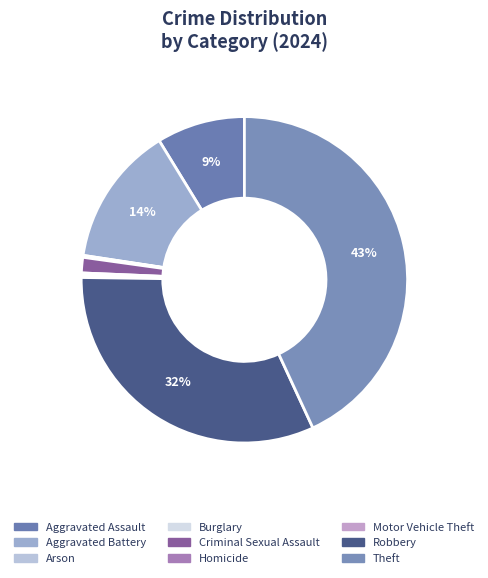

Does any single category account for the majority?

No